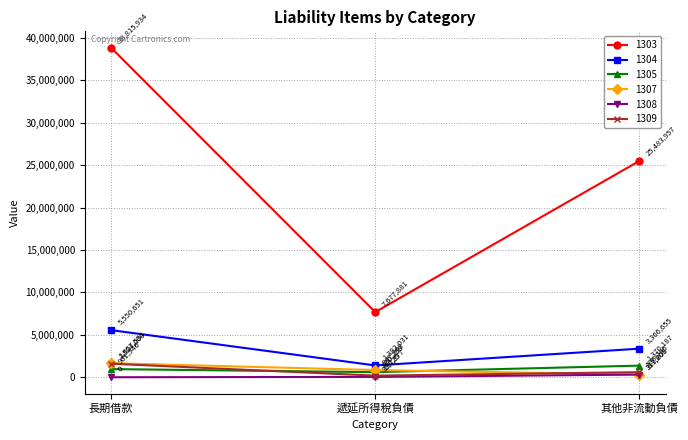

How many distinct data groups are displayed?

6